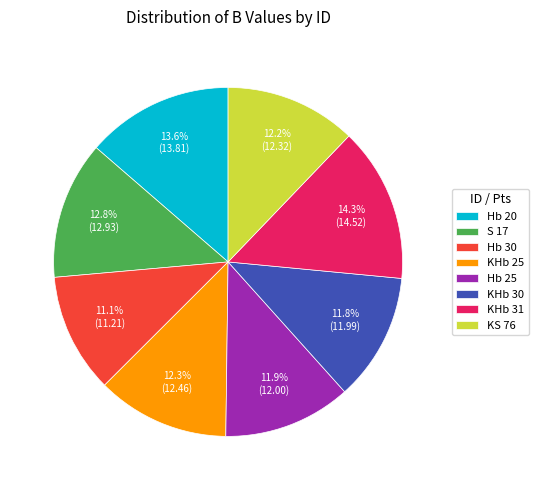

The S 17 slice represents 23% of the pie. True or false?

False